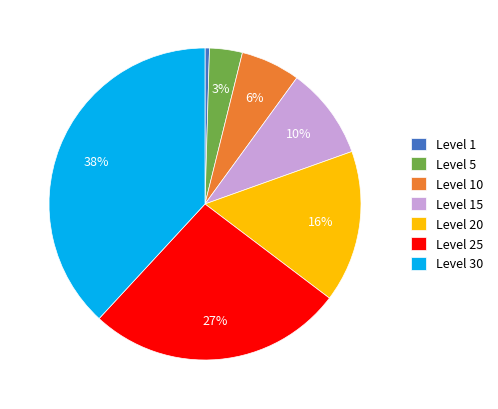

Is the sum of Level 25 and Level 1 greater than half?

No